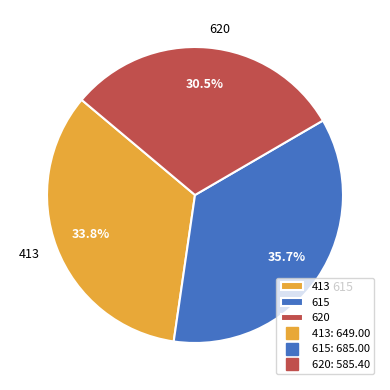

Does 620 account for over 50% of the chart?

No